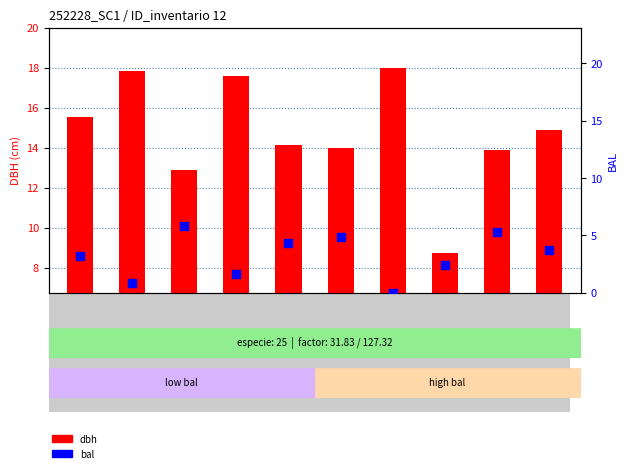

Which series has the largest total across all categories?

dbh